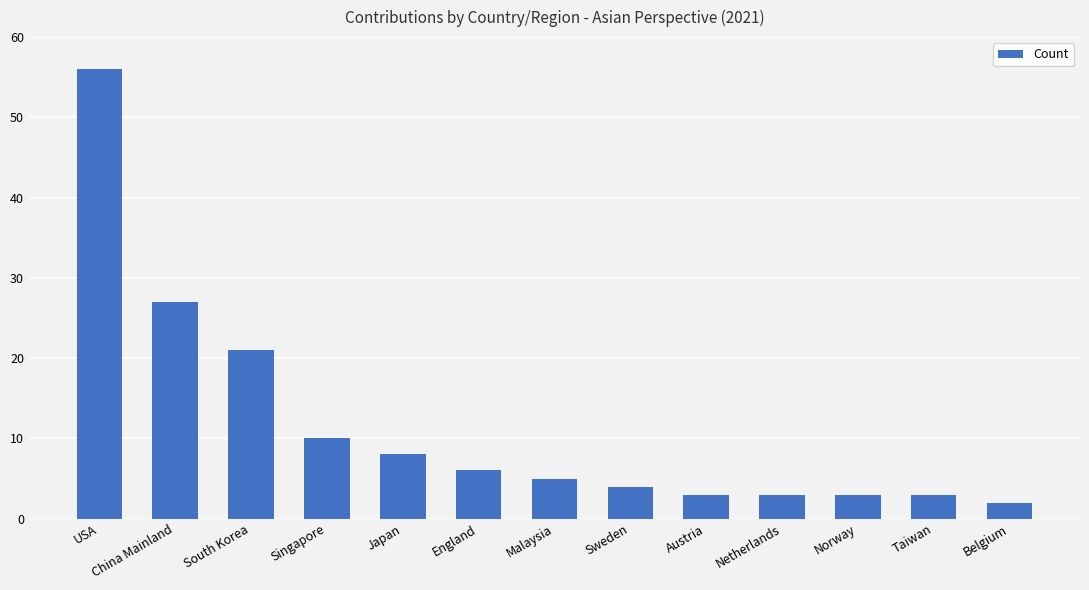

Which has a higher value, Netherlands or Singapore?

Singapore